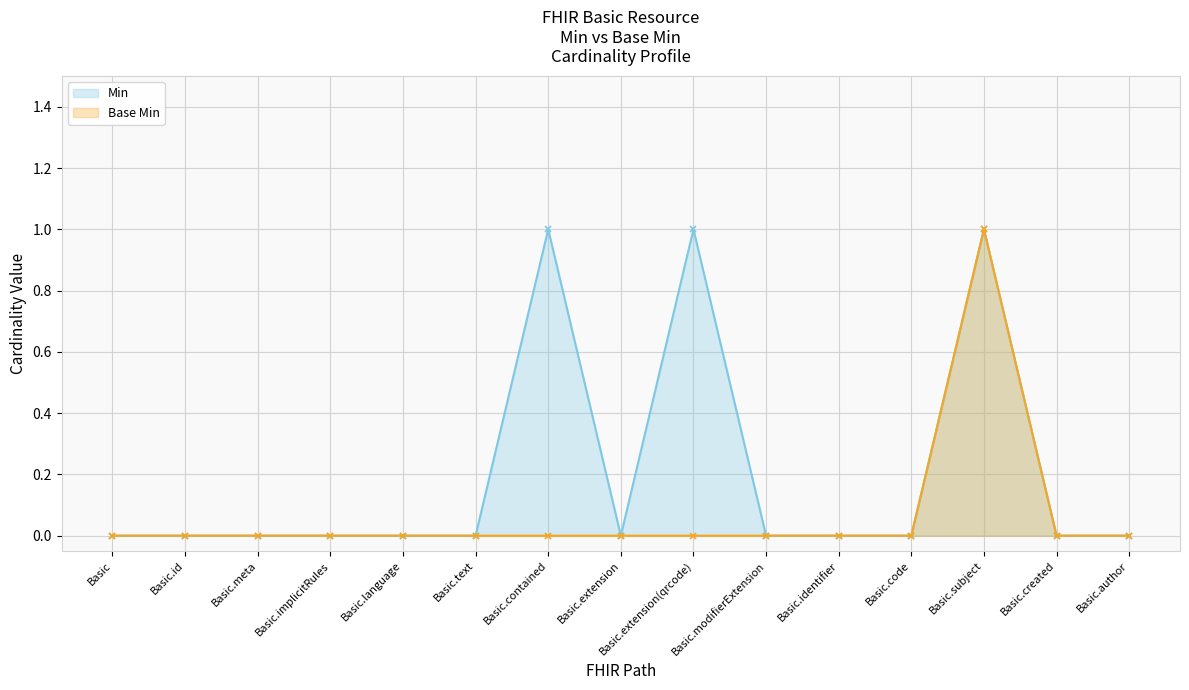

How many lines are shown in the chart?

2